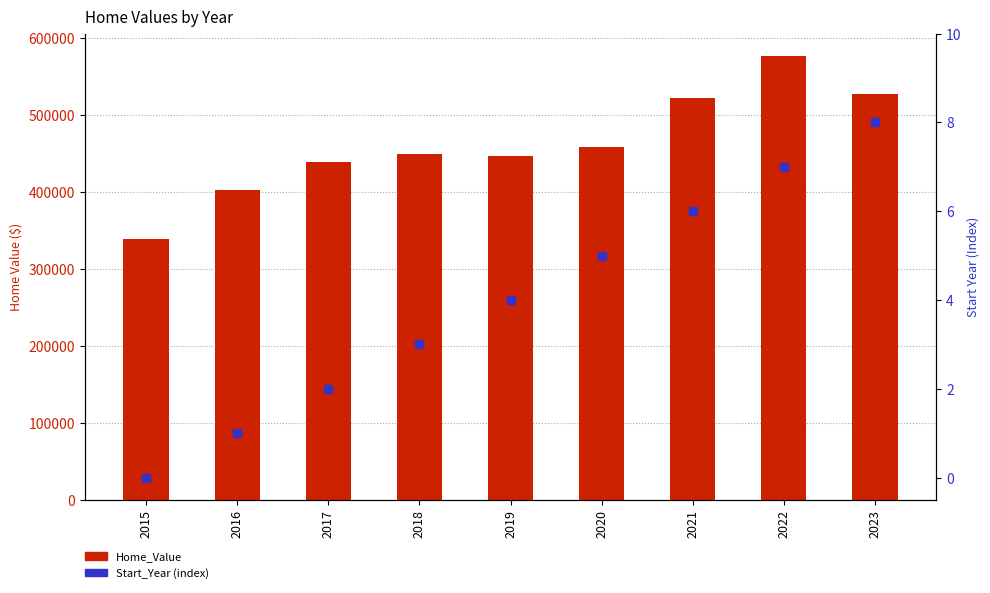

Which series has the largest Y range (max minus min)?

Home_Value